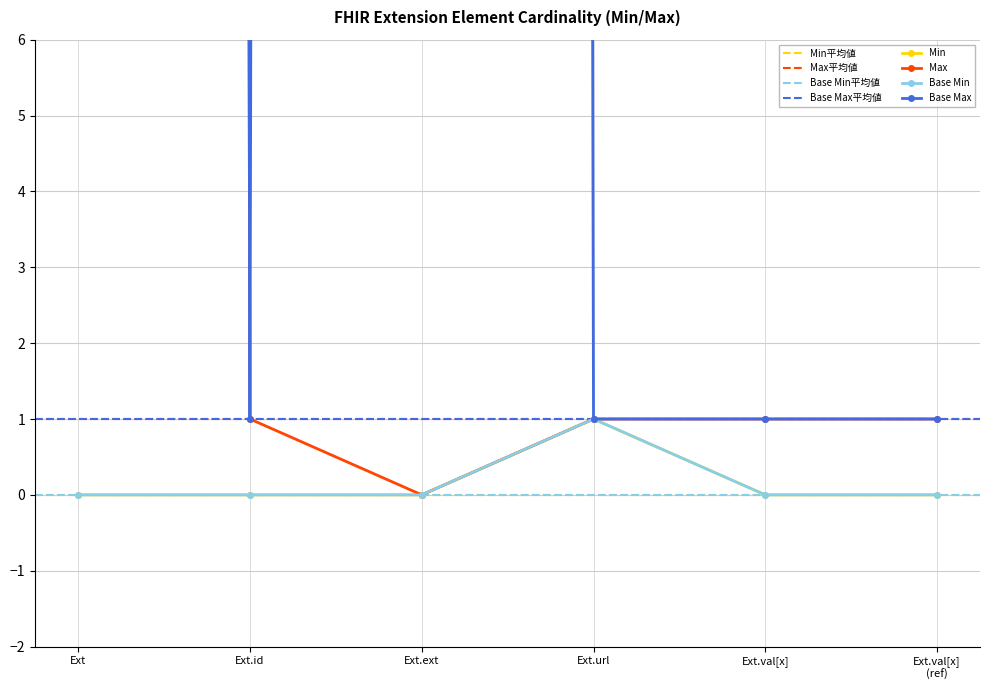

What is the average value of the Base Max_numeric series?

334